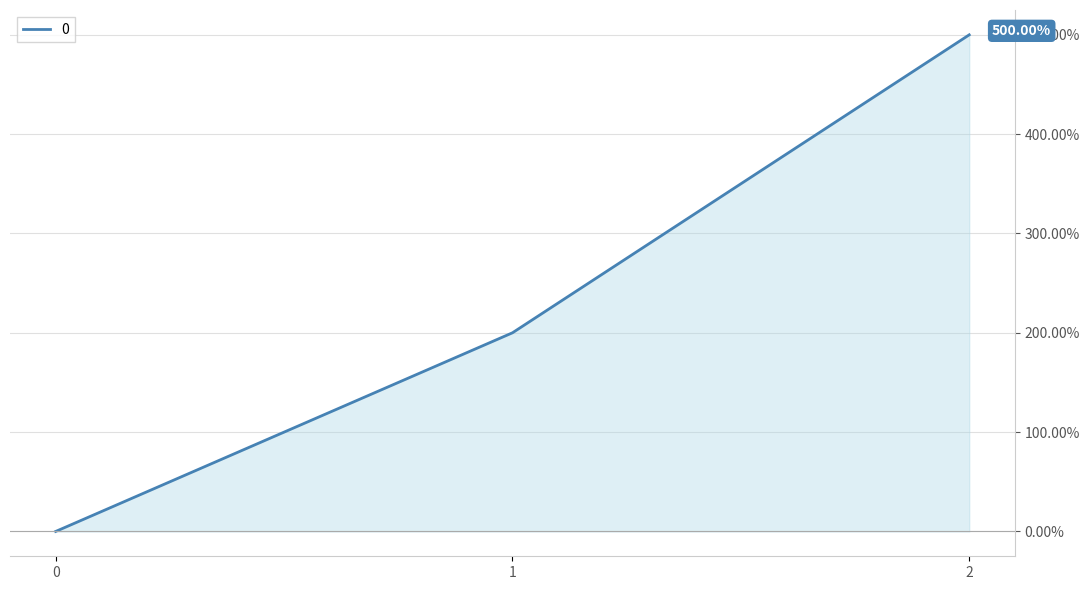

Is it true that the value at 2 is 269?

False